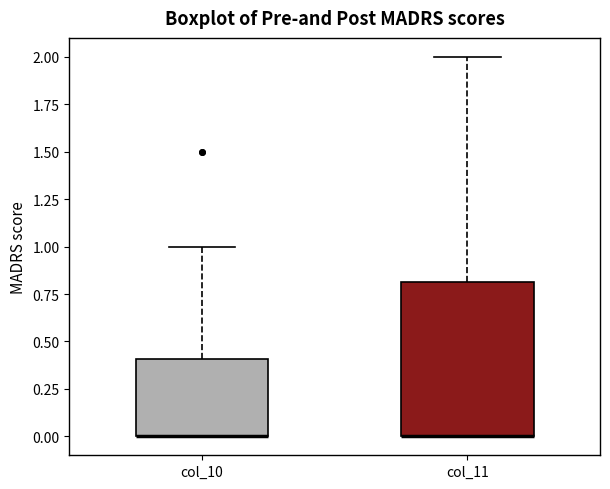

Which box is the tallest, from its lower edge to its upper edge?

col_11